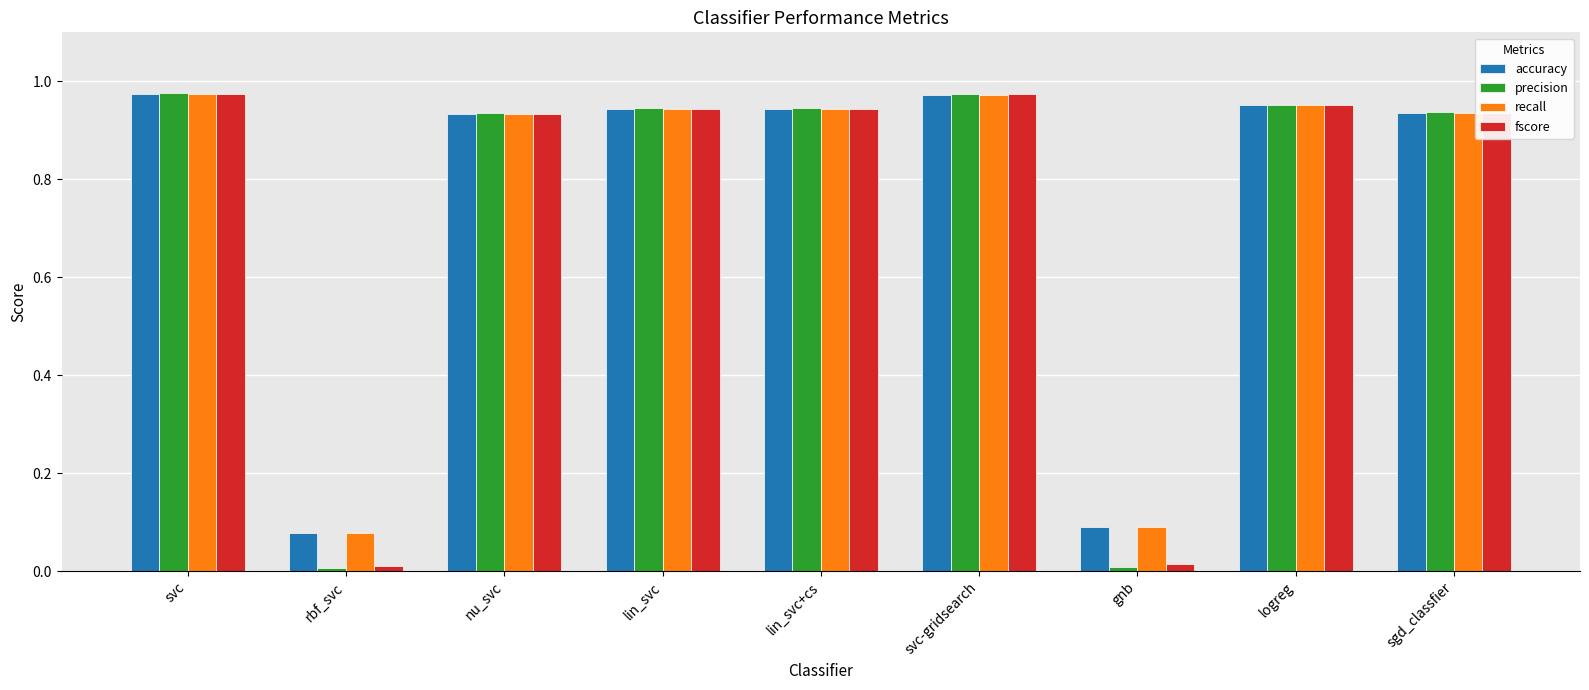

What is the sum of the fscore values at lin_svc+cs and logreg?

1.9